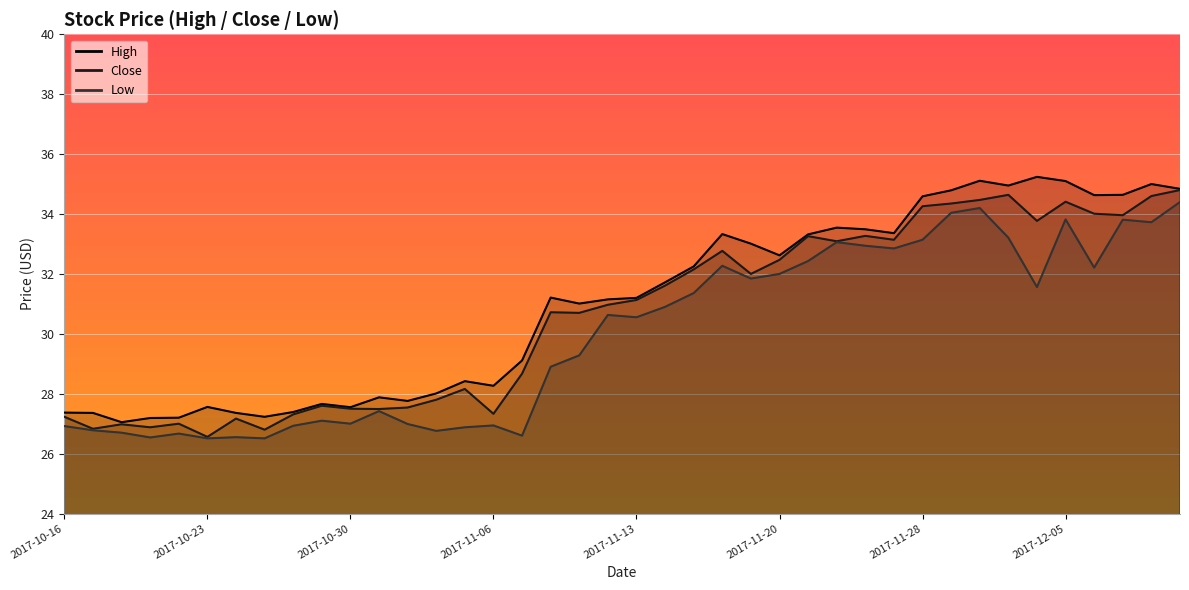

What value does the Low series have at 2017-11-15?

31.4